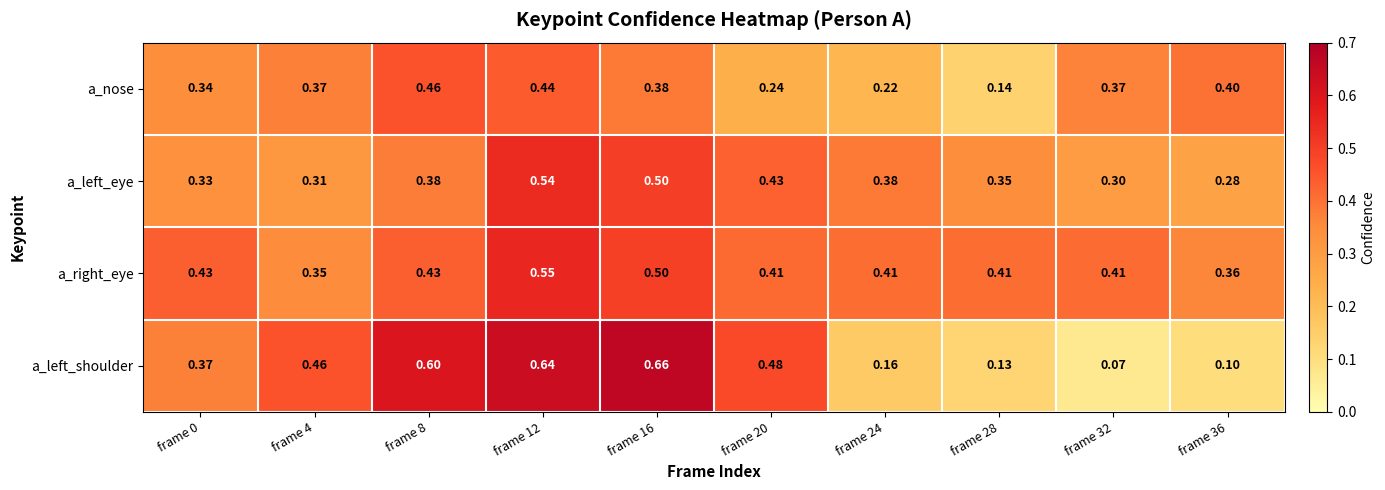

At frame 32, list the series in order from smallest to largest.

a_left_shoulder, a_left_eye, a_nose, a_right_eye